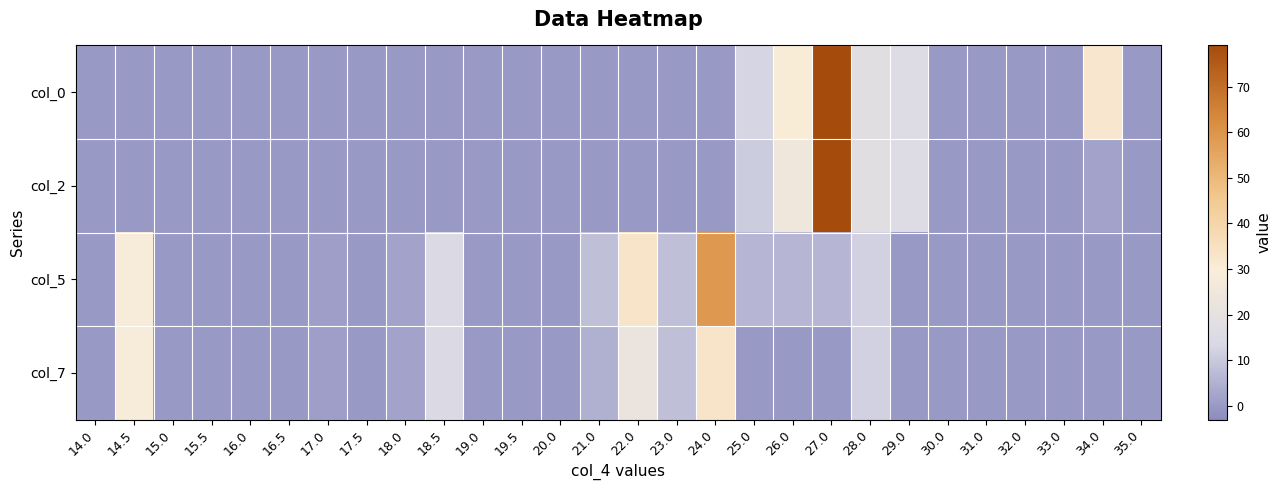

At which category does the chart reach its peak across all series?

27.0